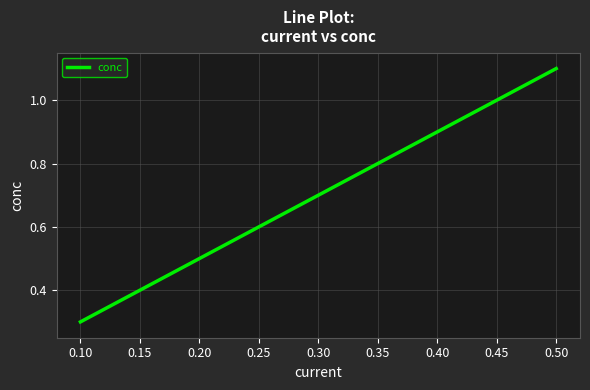

List the labels in order of value, largest first.

0.50, 0.45, 0.40, 0.35, 0.30, 0.25, 0.20, 0.15, 0.10